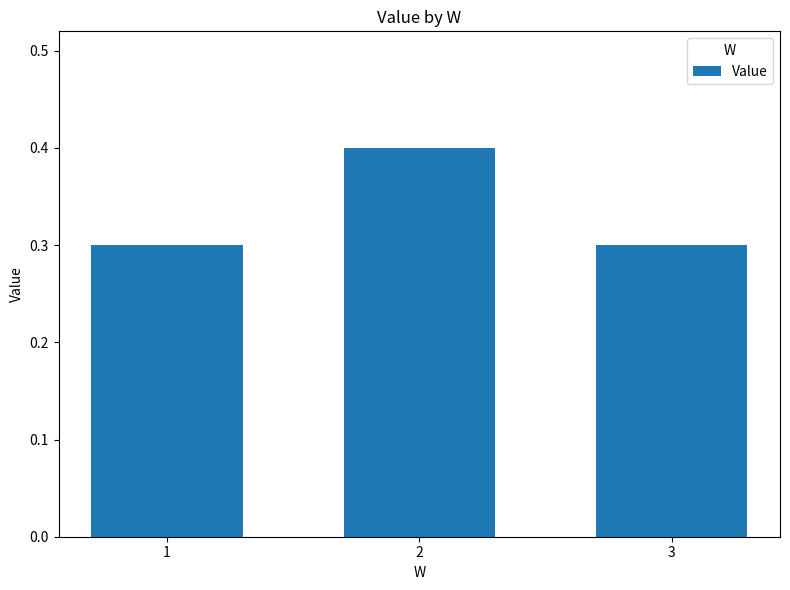

Between 3 and 2, which is larger?

2